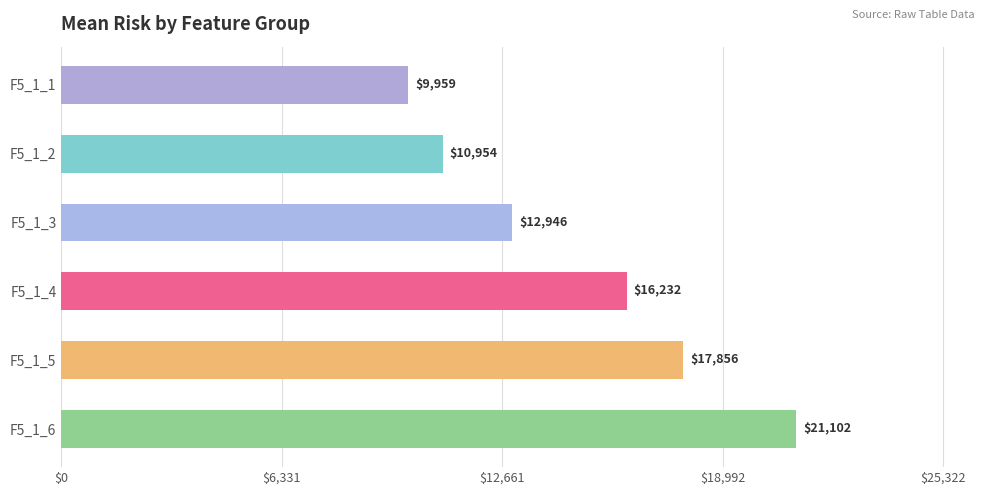

Rank the categories by value from lowest to highest.

F5_1_1, F5_1_2, F5_1_3, F5_1_4, F5_1_5, F5_1_6